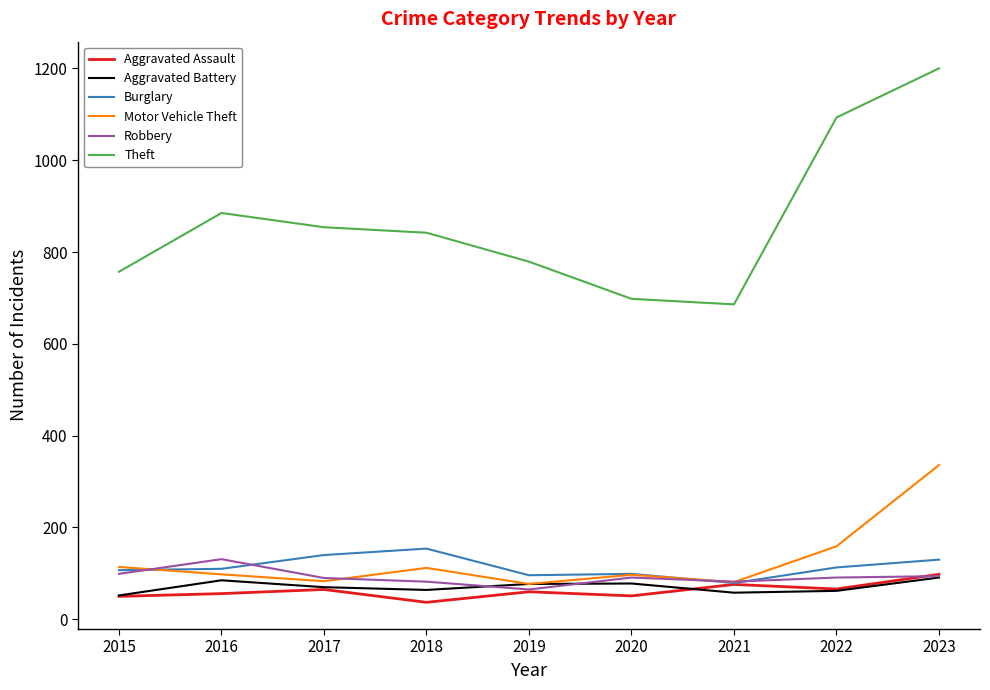

What is the total value across all series at 2022?

1584